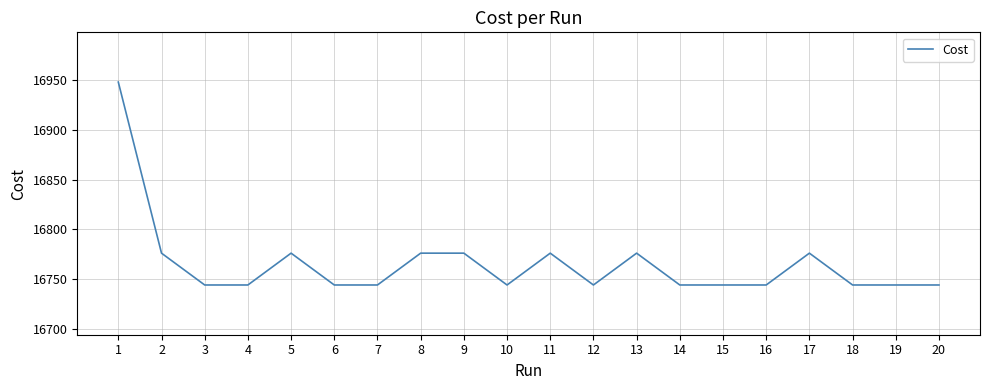

What is the ratio of the value at 15 to the value at 6?

1.0